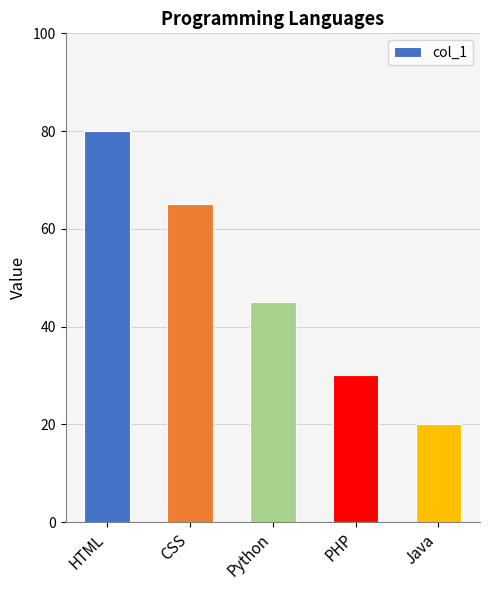

The chart shows a value of 27 at Java. True or false?

False